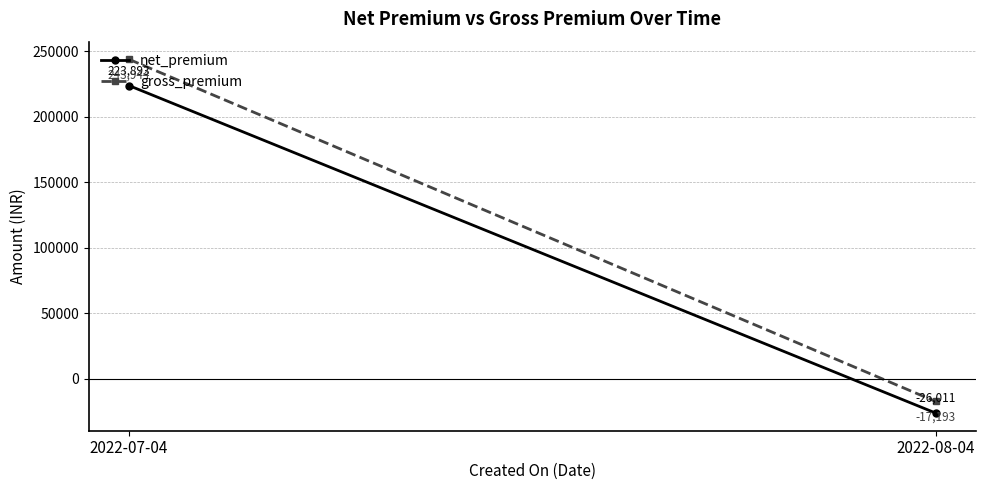

Count the net_premium values in the range -26011 to 223893.

2